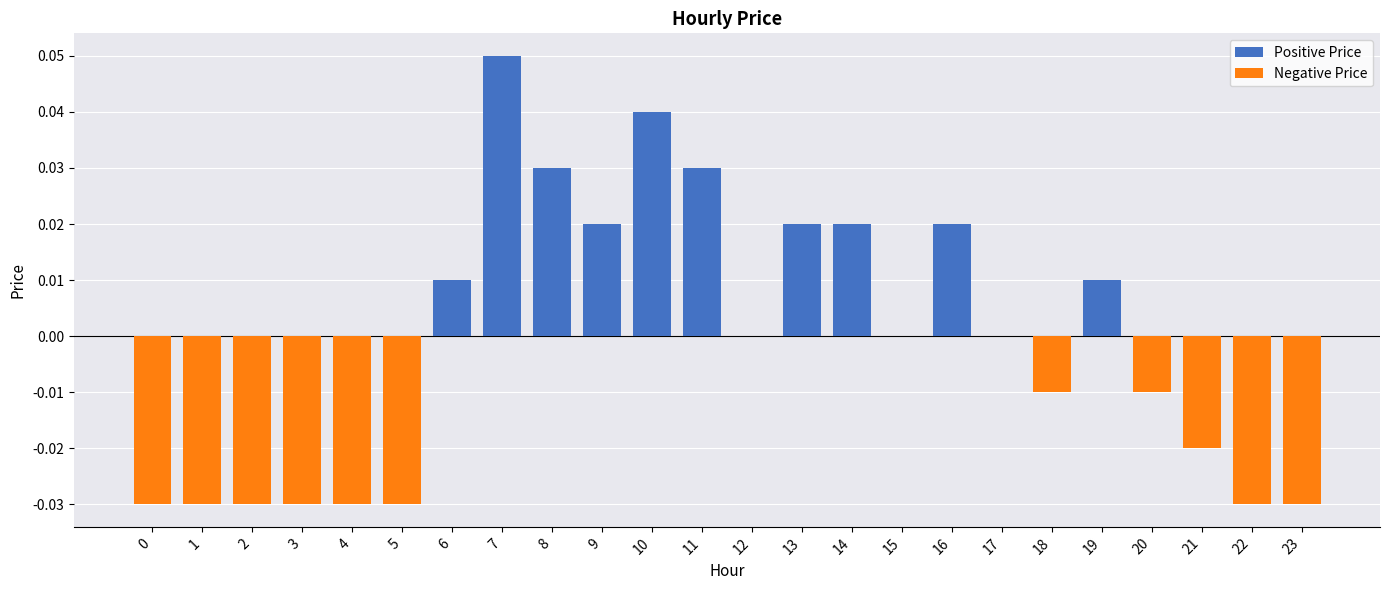

Rank the series by their maximum value, from highest to lowest.

Positive Price, Negative Price